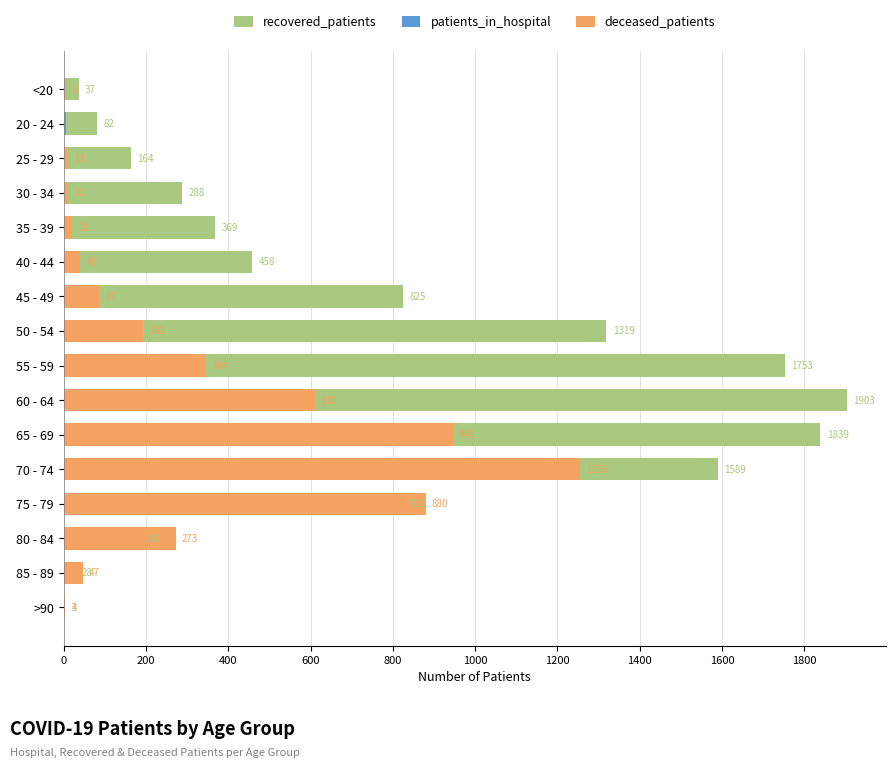

Is the value of deceased_patients at 55 - 59 greater than the value of patients_in_hospital at 25 - 29?

Yes